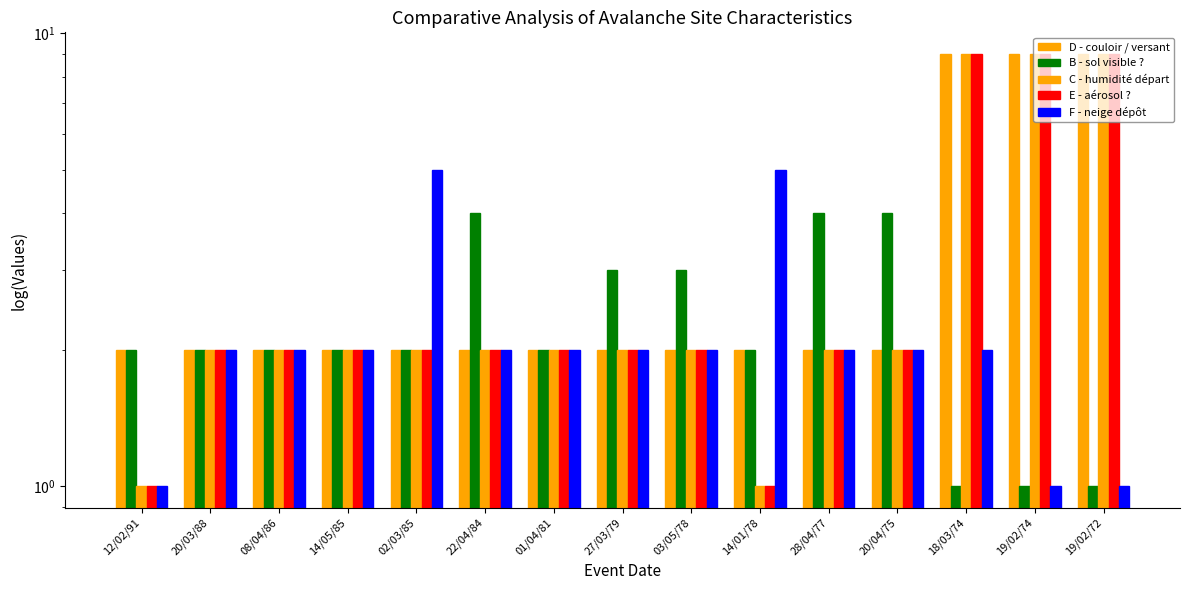

Is the value of E - aérosol ? at 20/04/75 greater than the value of D - couloir / versant at 27/03/79?

No